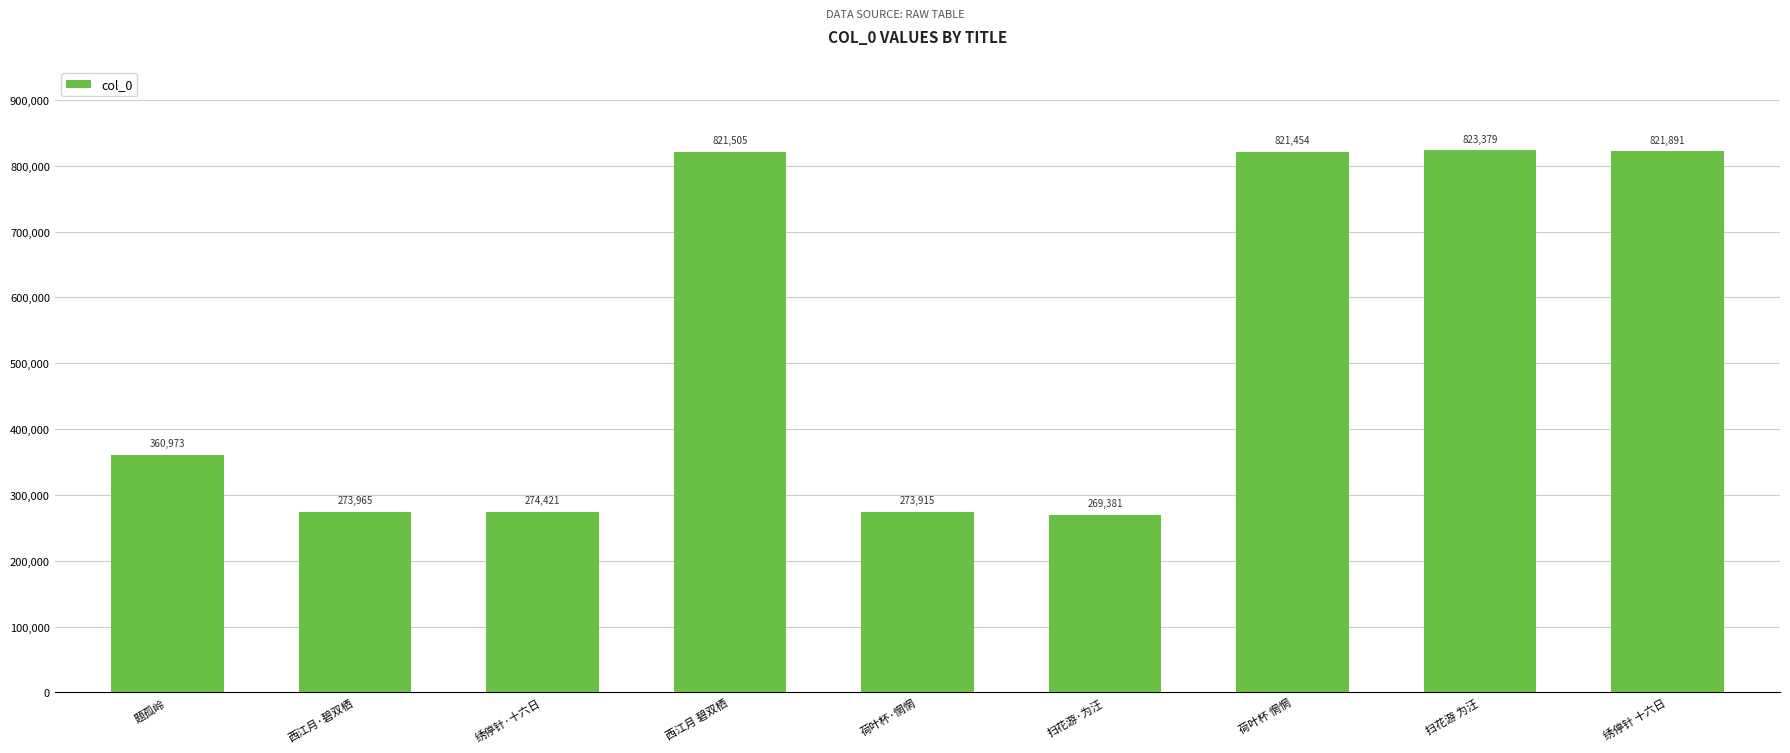

The chart shows a value of 1462644 at 西江月 碧双栖. True or false?

False